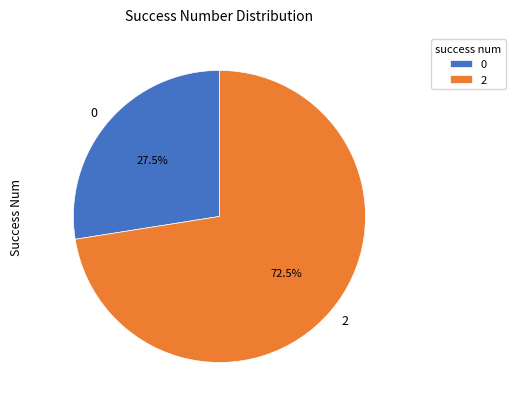

What is the ratio of the value at 2 to the value at 0?

2.6